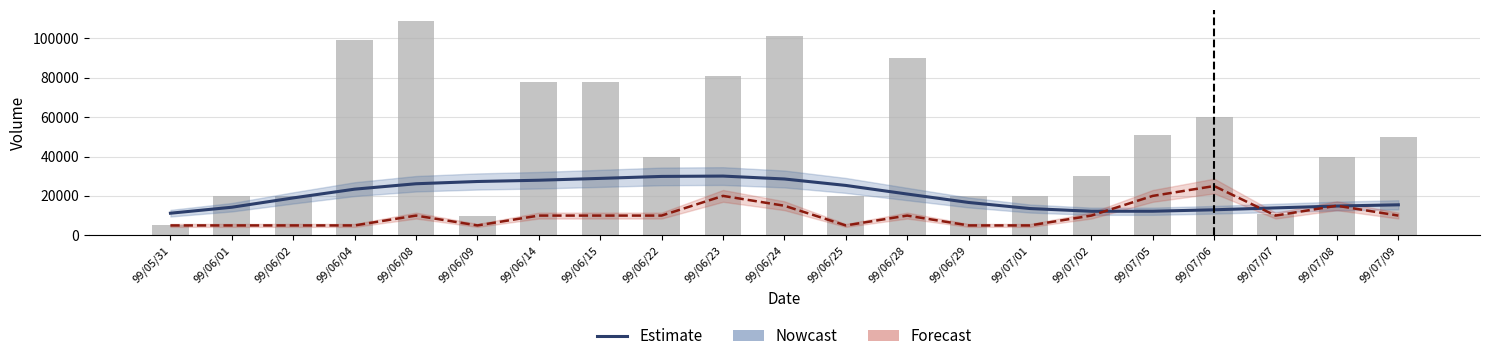

Which series has the largest total across all categories?

Volume (col_1)